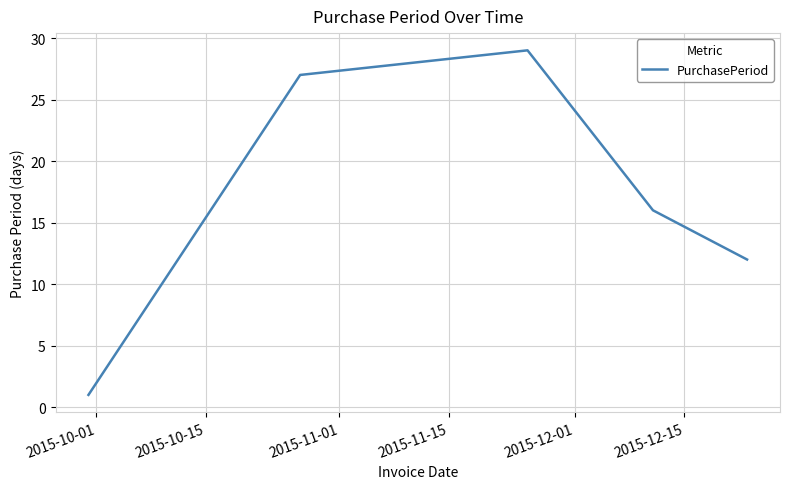

What is the maximum value shown in the chart?

29